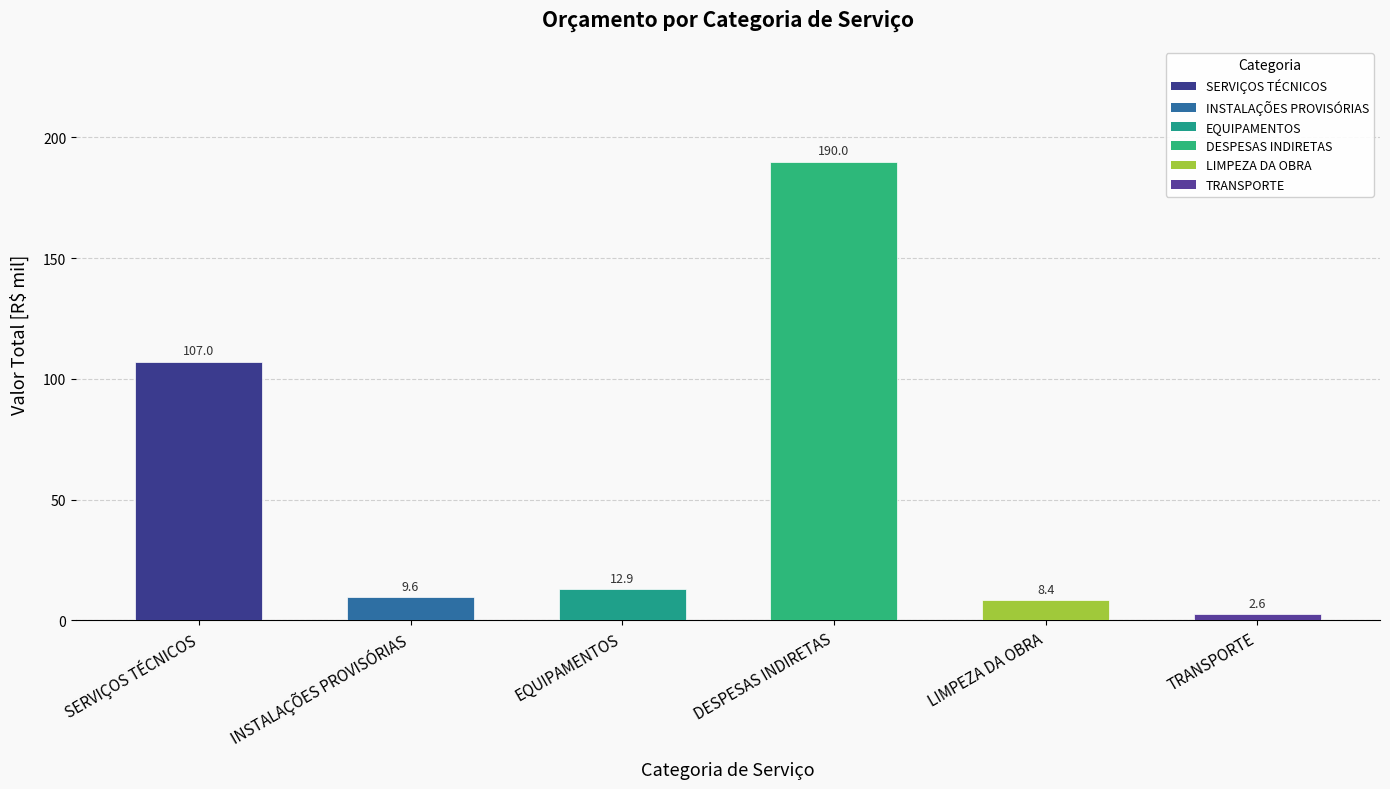

The chart shows a value of 336.5 at DESPESAS INDIRETAS. True or false?

False